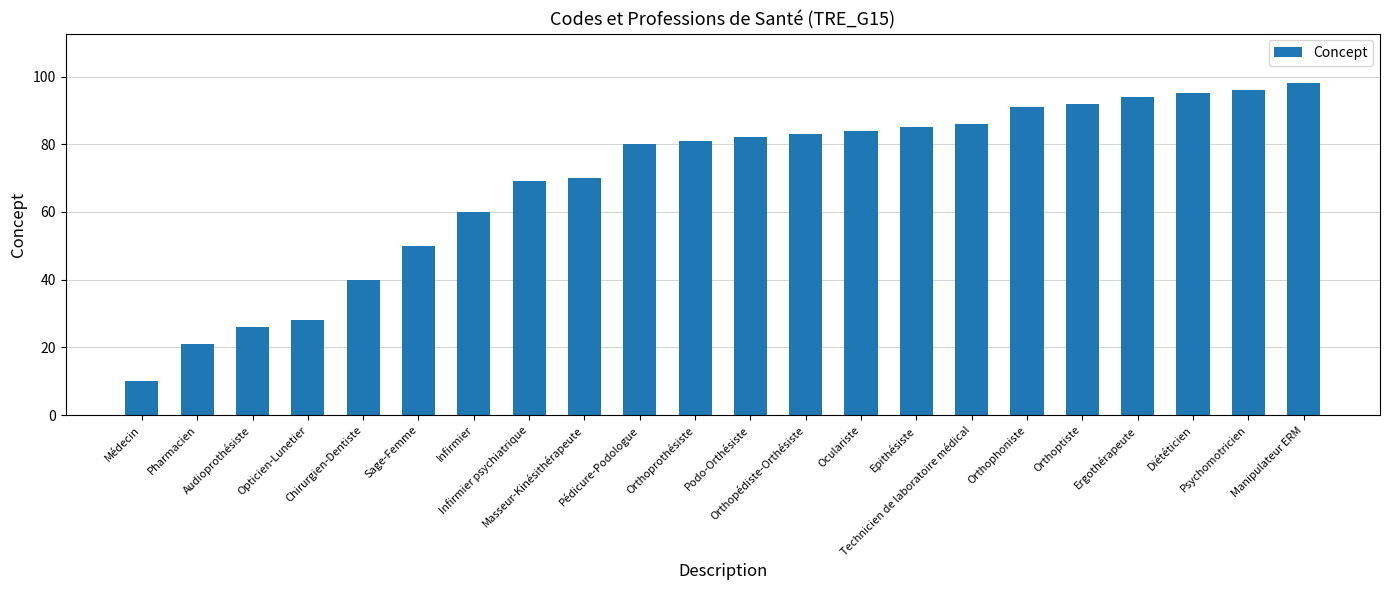

Does the chart contain any negative values?

No